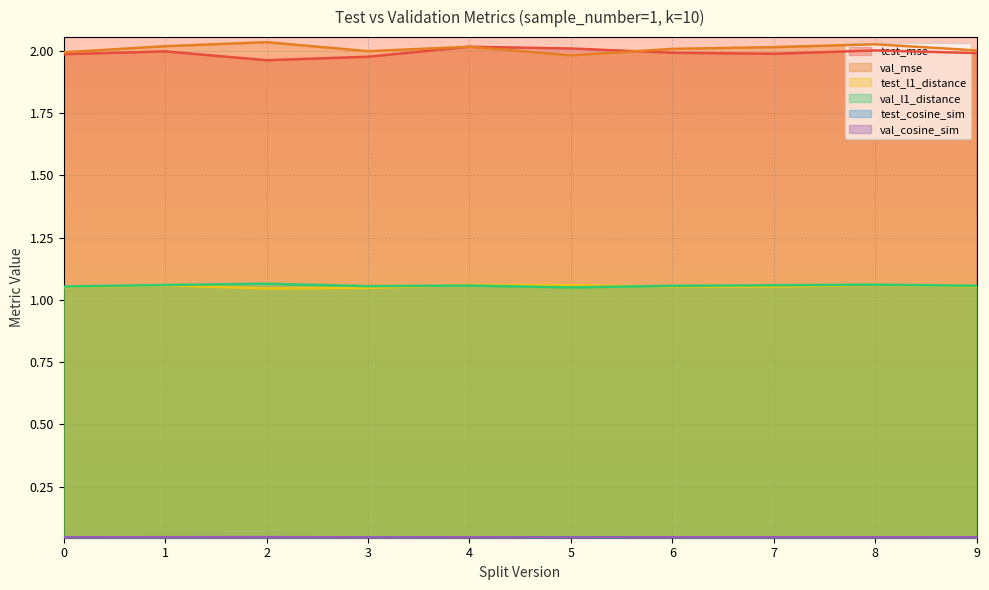

Reading right to left, list all the values displayed in this chart.

test_mse: 2.0	2.0	2.0	2.0	2.0	2.0	2.0	2.0	2.0	2.0
val_mse: 2.0	2.0	2.0	2.0	2.0	2.0	2.0	2.0	2.0	2.0
test_l1_distance: 1.1	1.1	1.1	1.1	1.1	1.1	1.0	1.0	1.1	1.1
val_l1_distance: 1.1	1.1	1.1	1.1	1.1	1.1	1.1	1.1	1.1	1.1
test_cosine_sim: 0.0	0.0	0.0	0.0	0.0	0.0	0.0	0.0	0.0	0.0
val_cosine_sim: 0.0	0.0	0.0	0.0	0.0	0.0	0.0	0.0	0.0	0.0